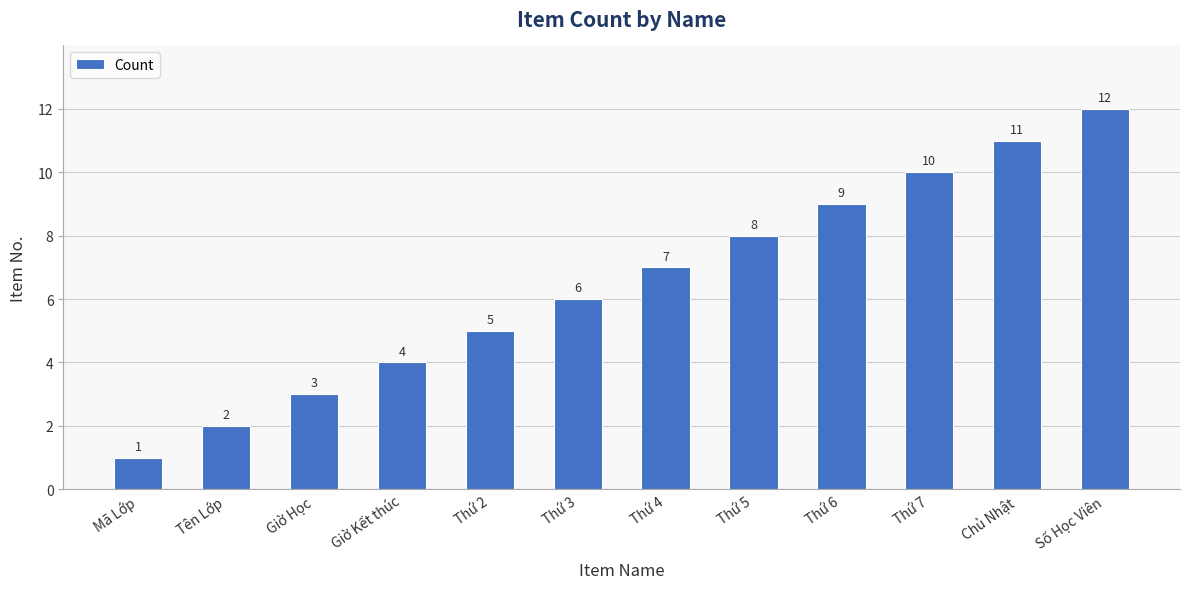

Are the bars grouped side by side (vs. stacked)?

No